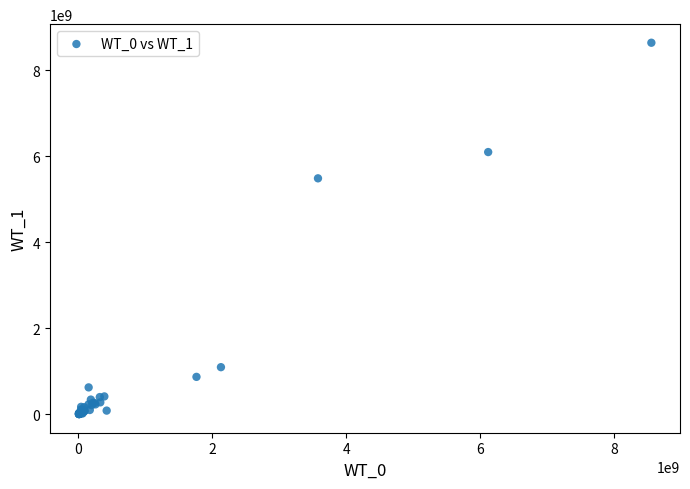

What Y value in the scatter plot is closest to 4322729500?

5488400000.0